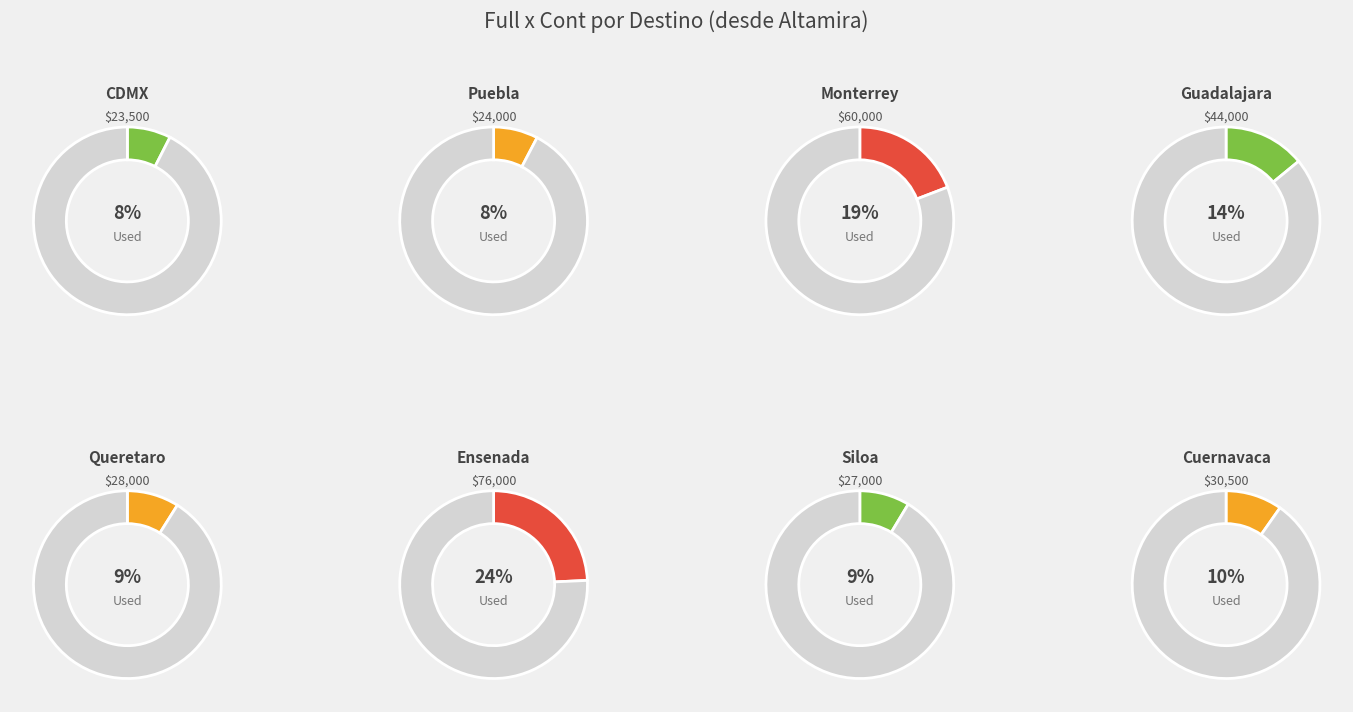

Count the number of slices in the pie.

8